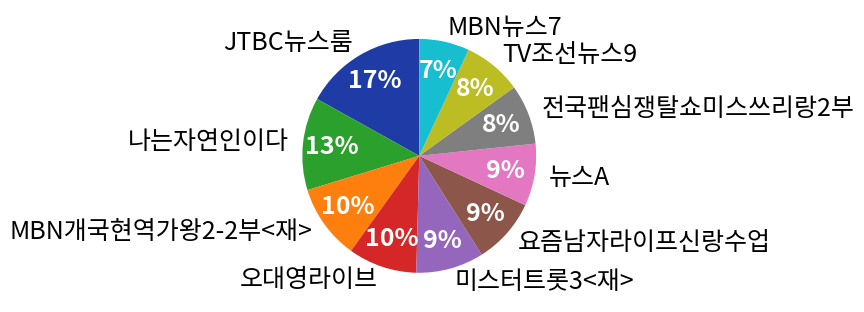

How many slices are in this pie chart?

10